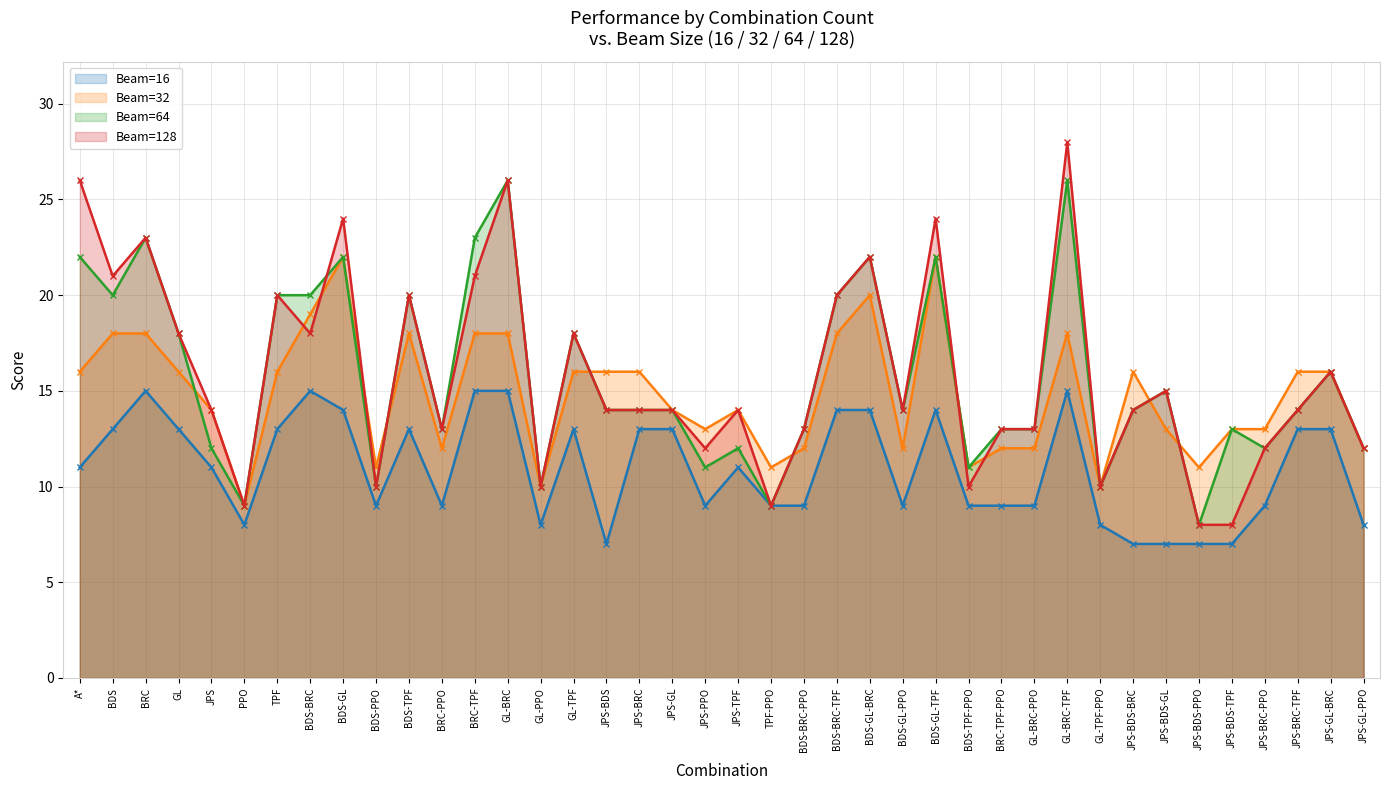

Which series has the largest range (max minus min)?

Beam=128